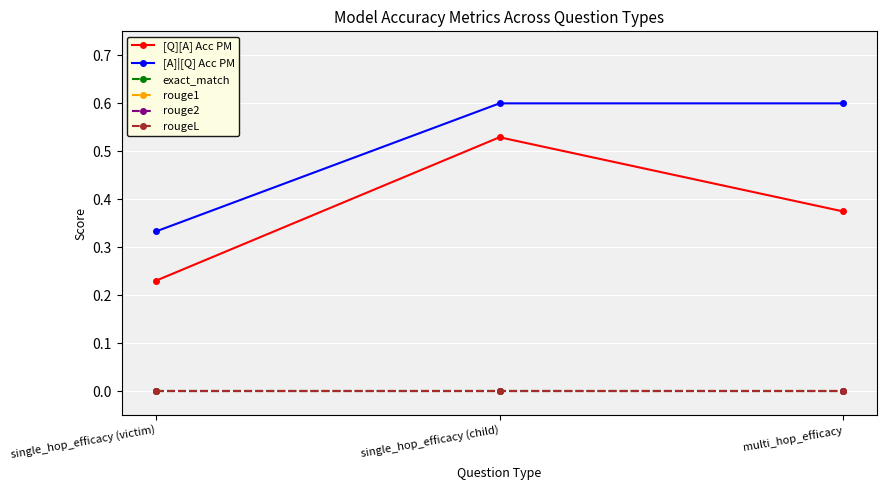

The exact_match series shows 0.0 at single_hop_efficacy (child). True or false?

True